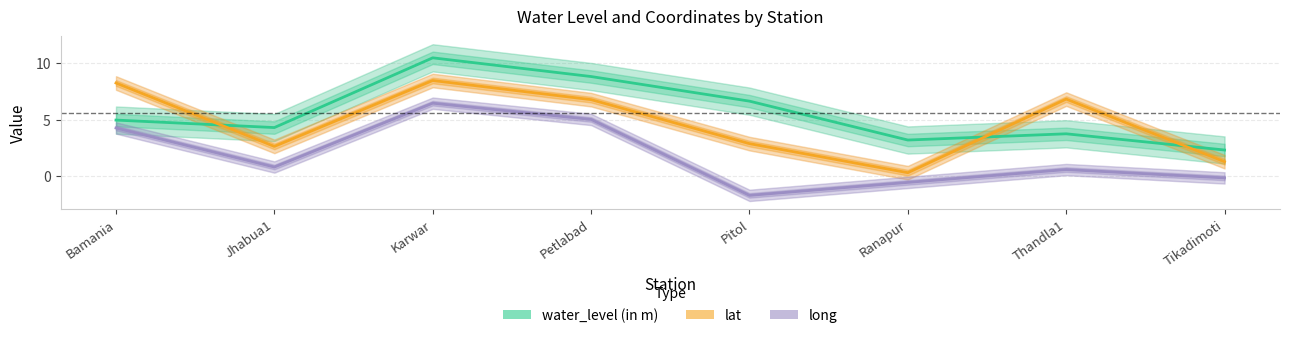

Which label corresponds to the smallest value in the chart?

Pitol